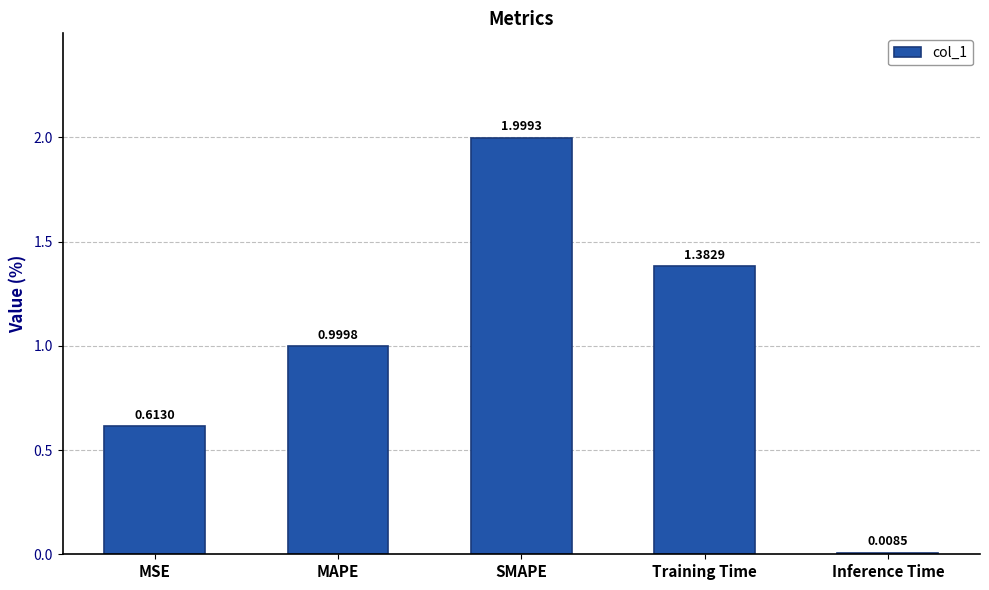

Rank the categories by value from highest to lowest.

SMAPE, Training Time, MAPE, MSE, Inference Time